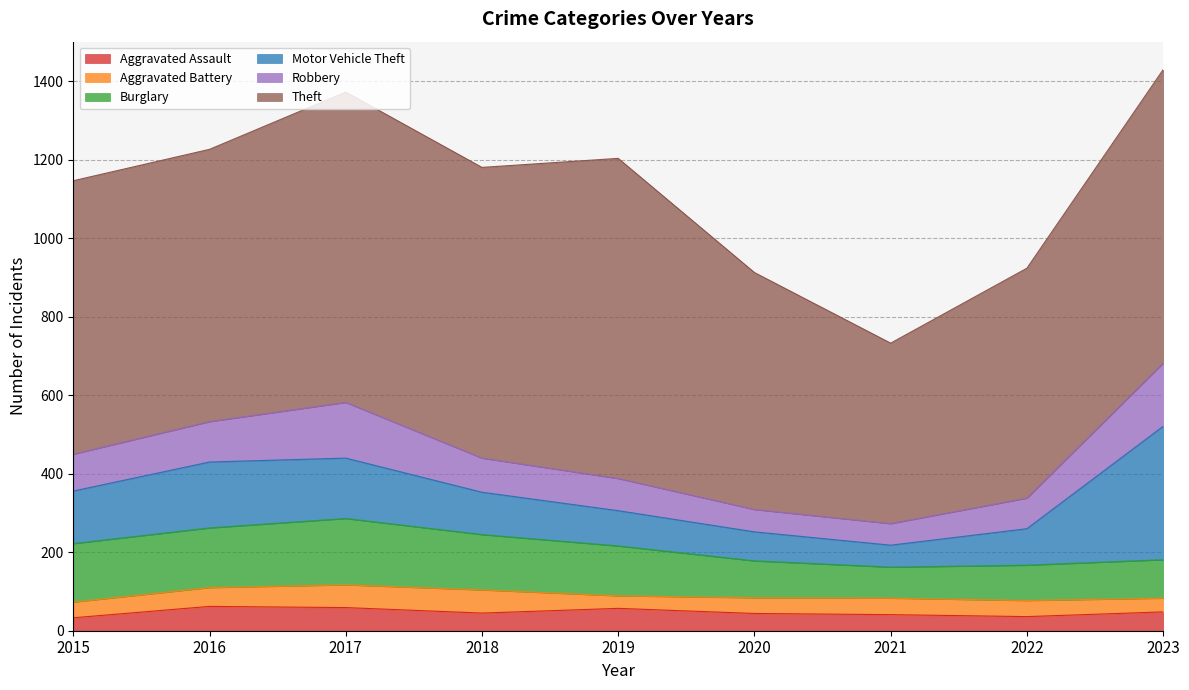

What is the spread (max minus min) of values at 2018?

696